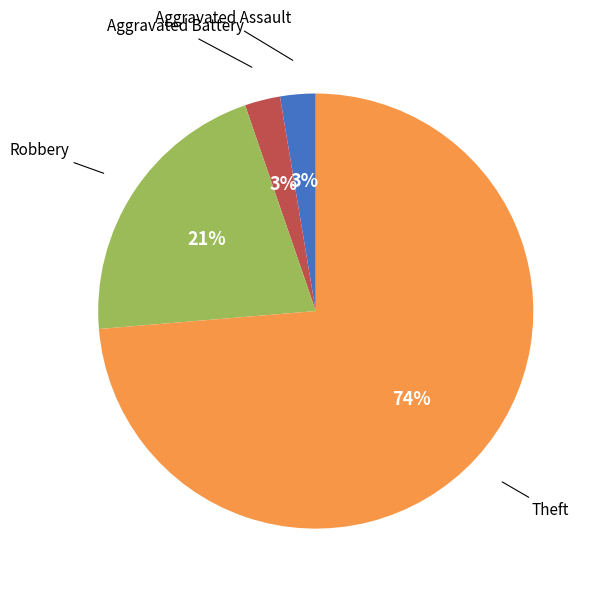

To the nearest percent, what is the average slice percentage?

25%